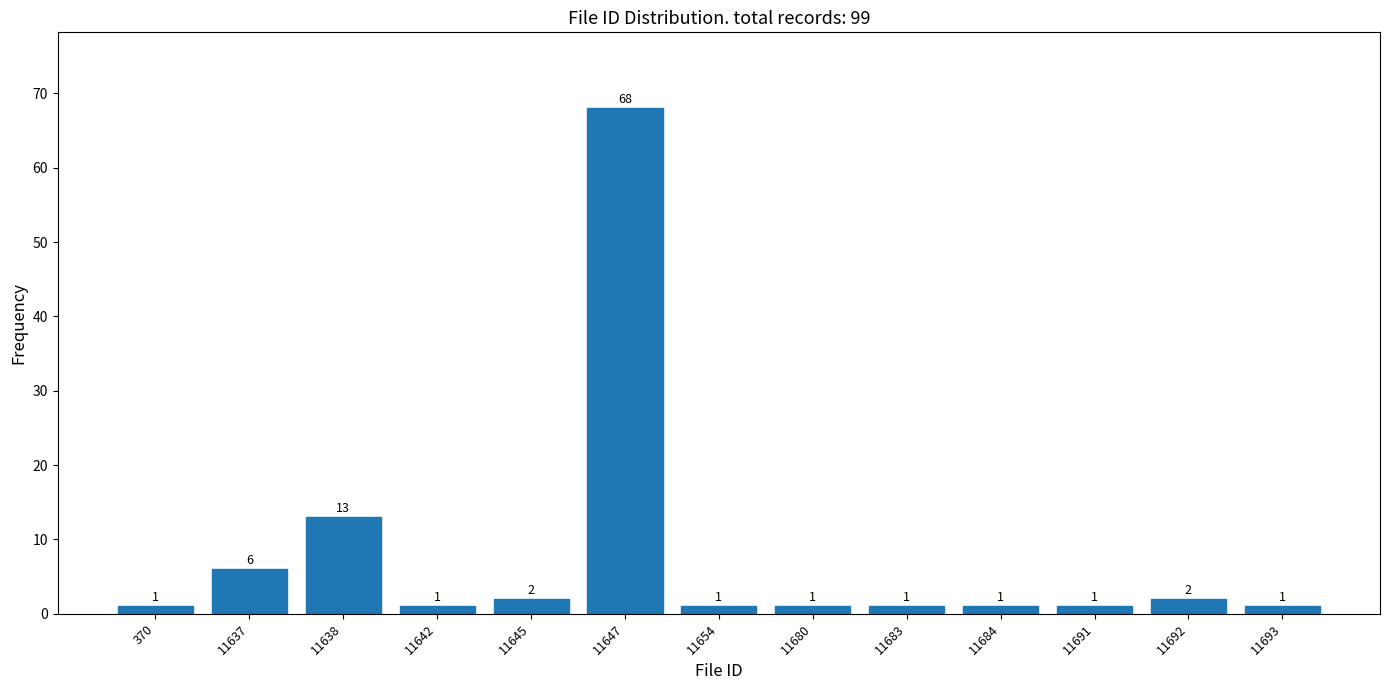

Reading left to right, what are all the values shown in this chart?

370=1	11637=6	11638=13	11642=1	11645=2	11647=68	11654=1	11680=1	11683=1	11684=1	11691=1	11692=2	11693=1